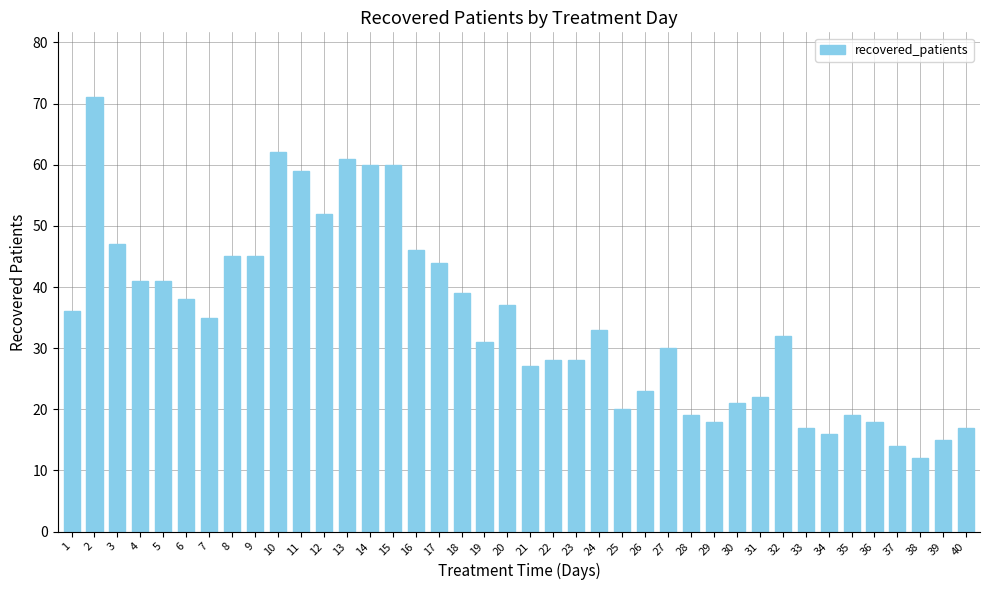

True or false: the data shows 63 at 8.

False